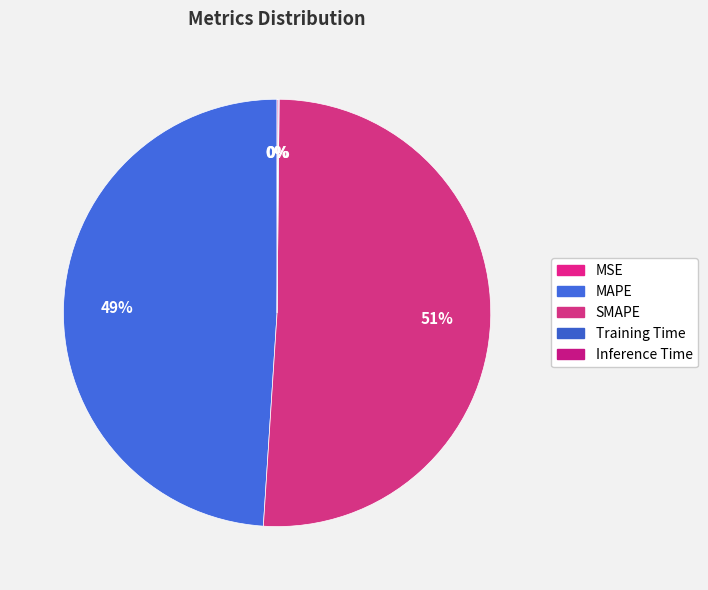

Which category has the smallest portion of the pie?

MSE